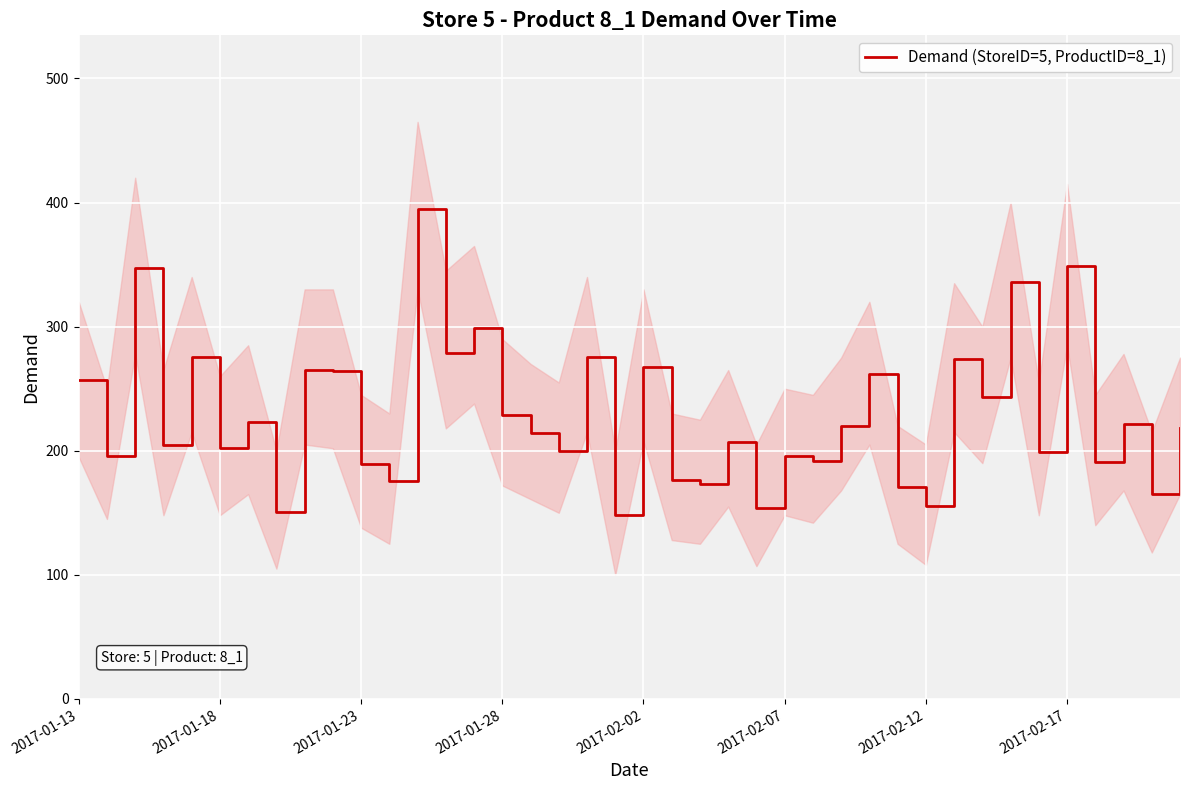

At which category does the chart reach its peak across all series?

12